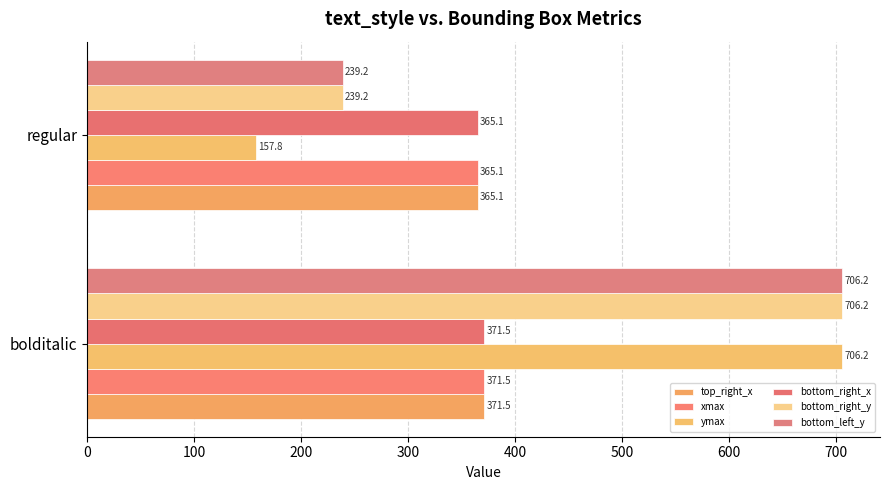

List the labels in order of bottom_right_x value, largest first.

bolditalic, regular